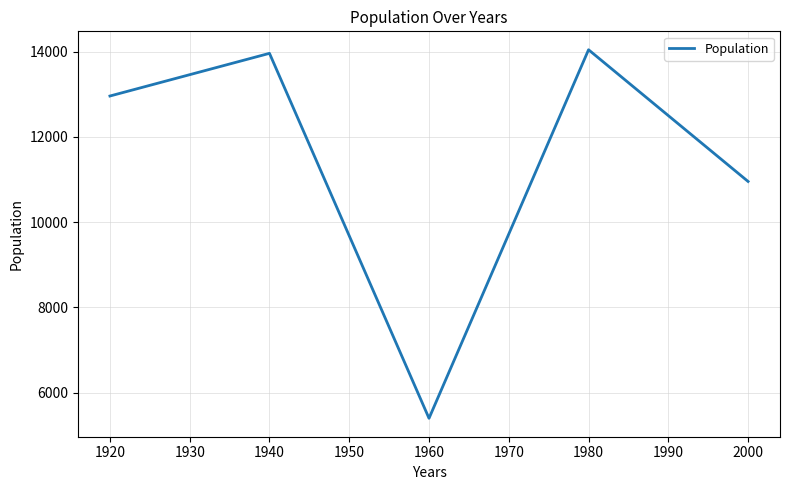

List the labels in order of value, smallest first.

1960, 2000, 1920, 1940, 1980